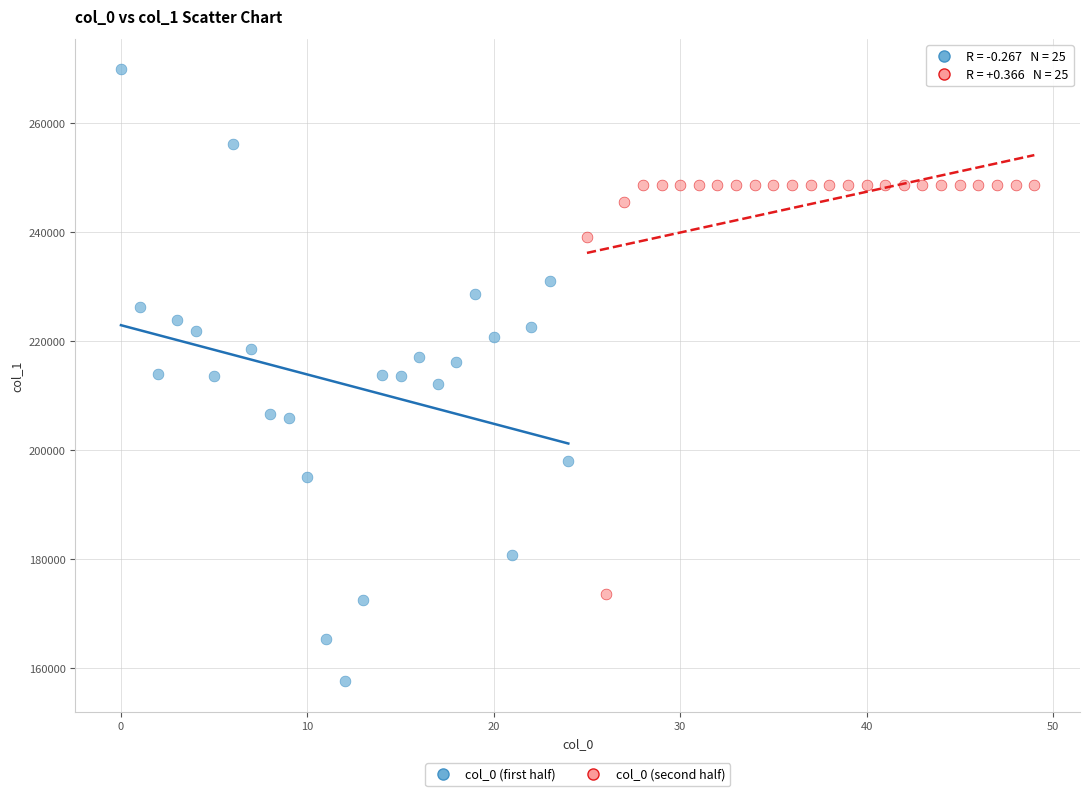

Which series reaches the maximum Y coordinate?

col_0 (first half)